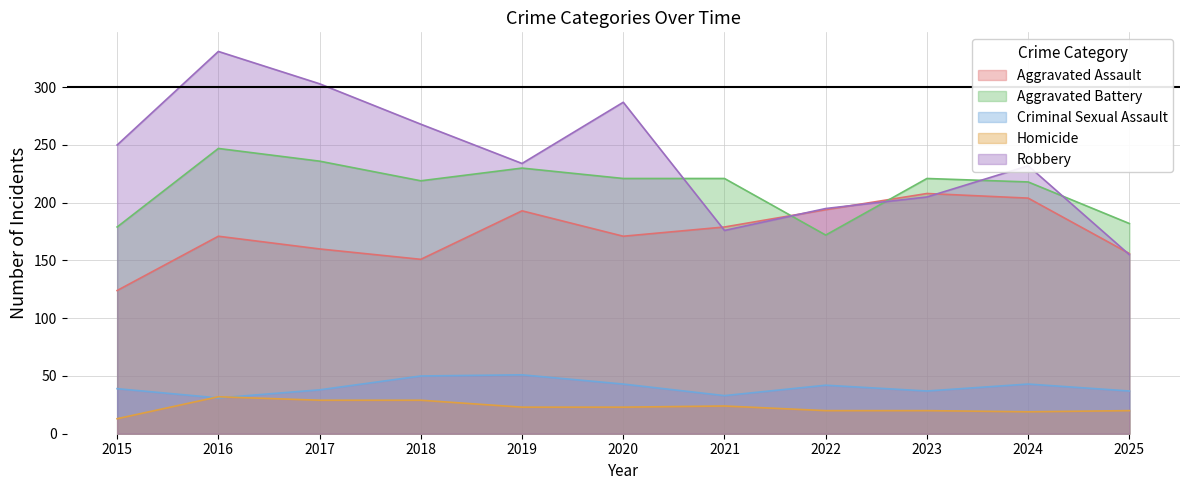

Which has a higher value, 2025 or 2022?

2022